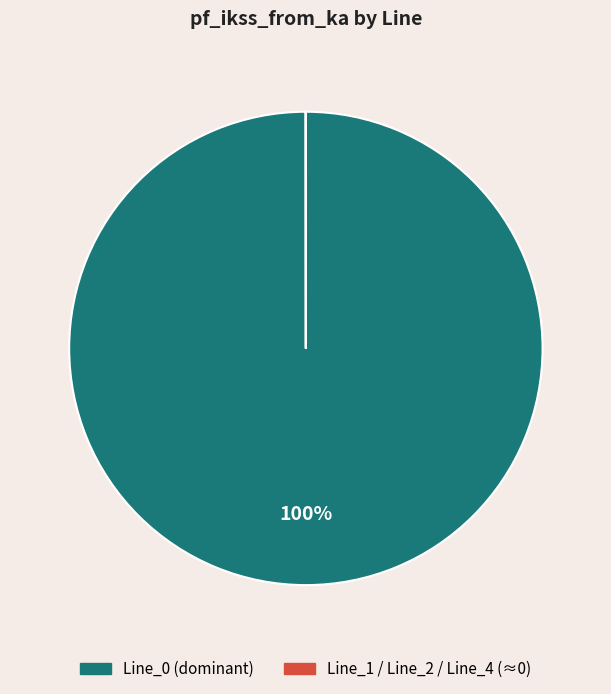

Is there any slice that represents more than half of the pie?

Yes